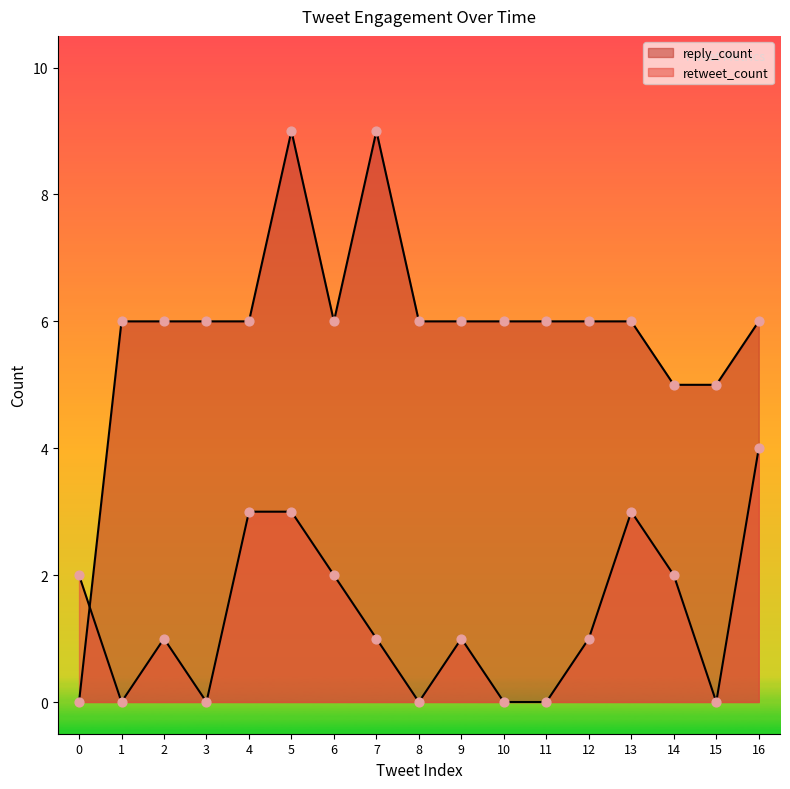

Which series has the widest spread of Y values?

reply_count